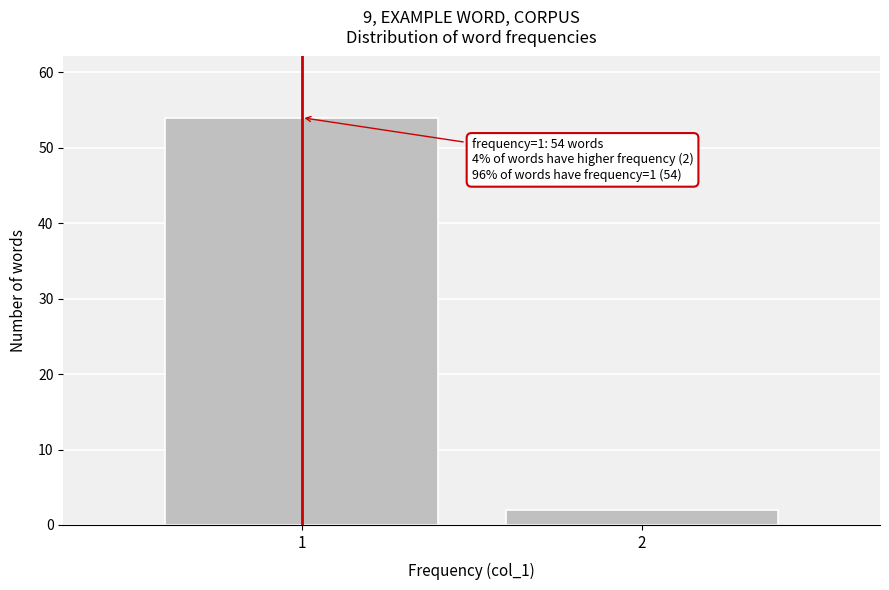

Reading left to right, extract all data points from this chart.

1=54	2=2